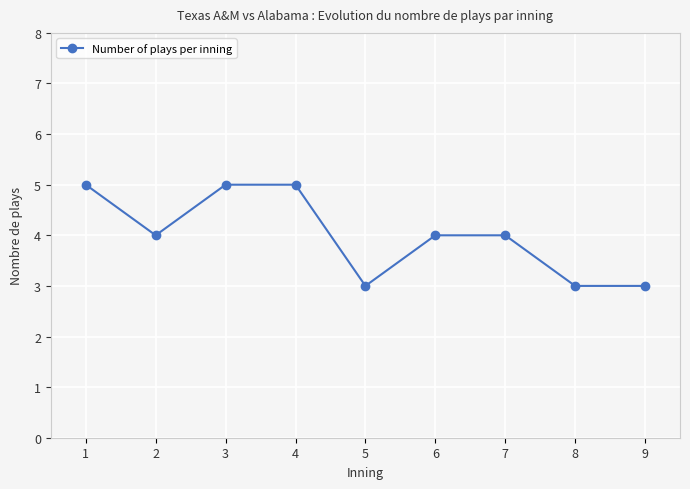

How many values are between 3 and 5?

9